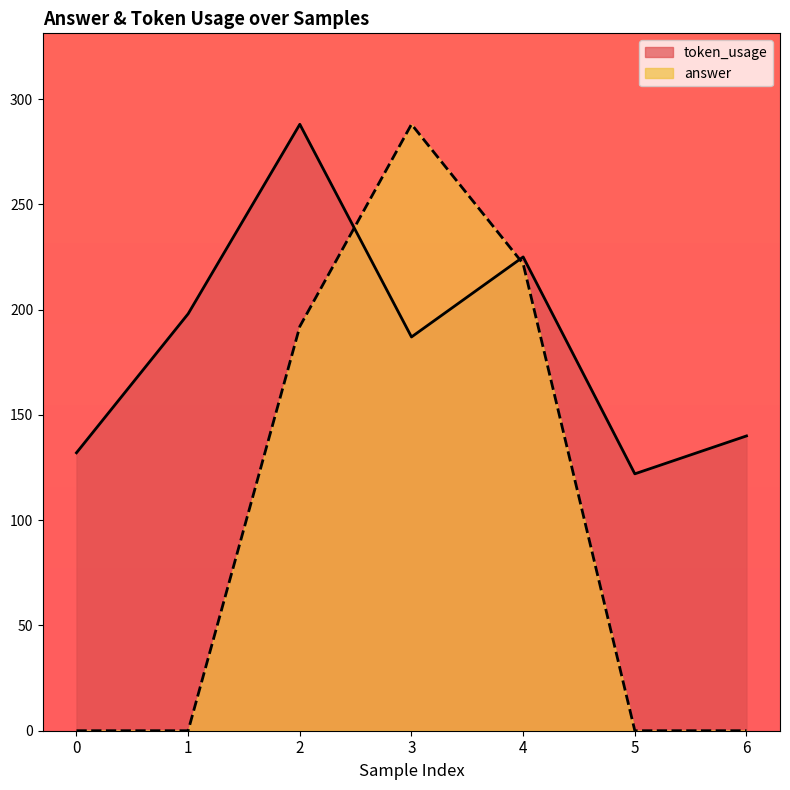

What is the greatest value displayed?

288.0